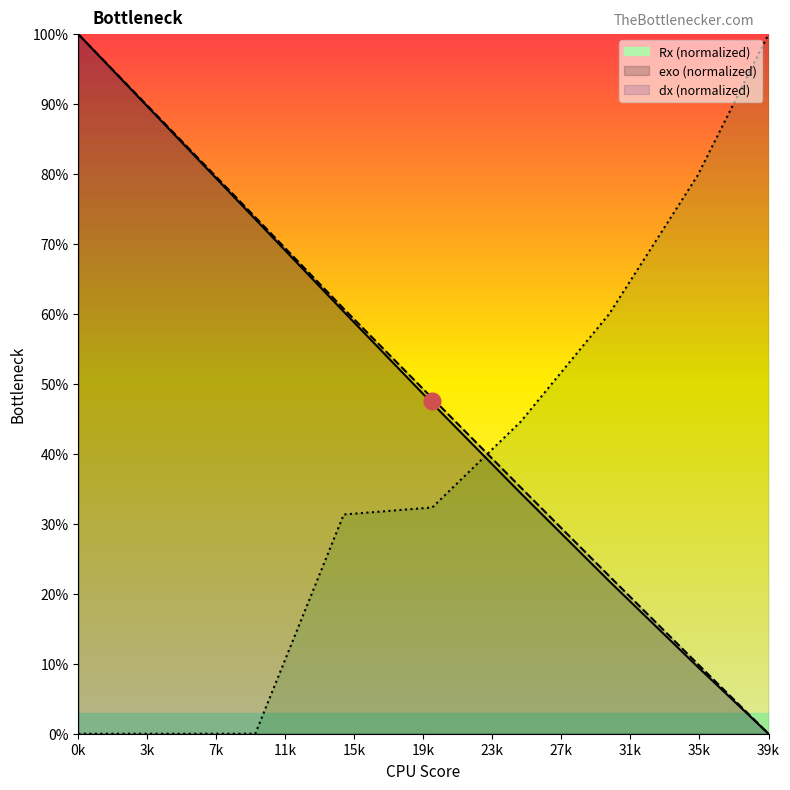

Which series has the largest total across all categories?

exo